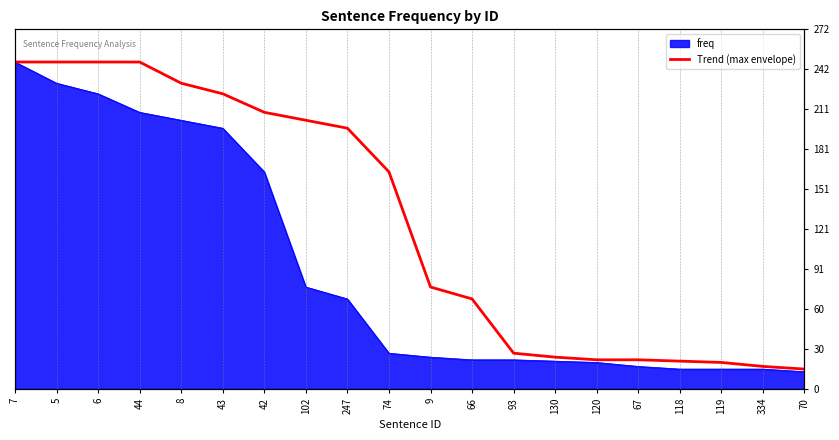

Does the chart have visible grid lines?

Yes